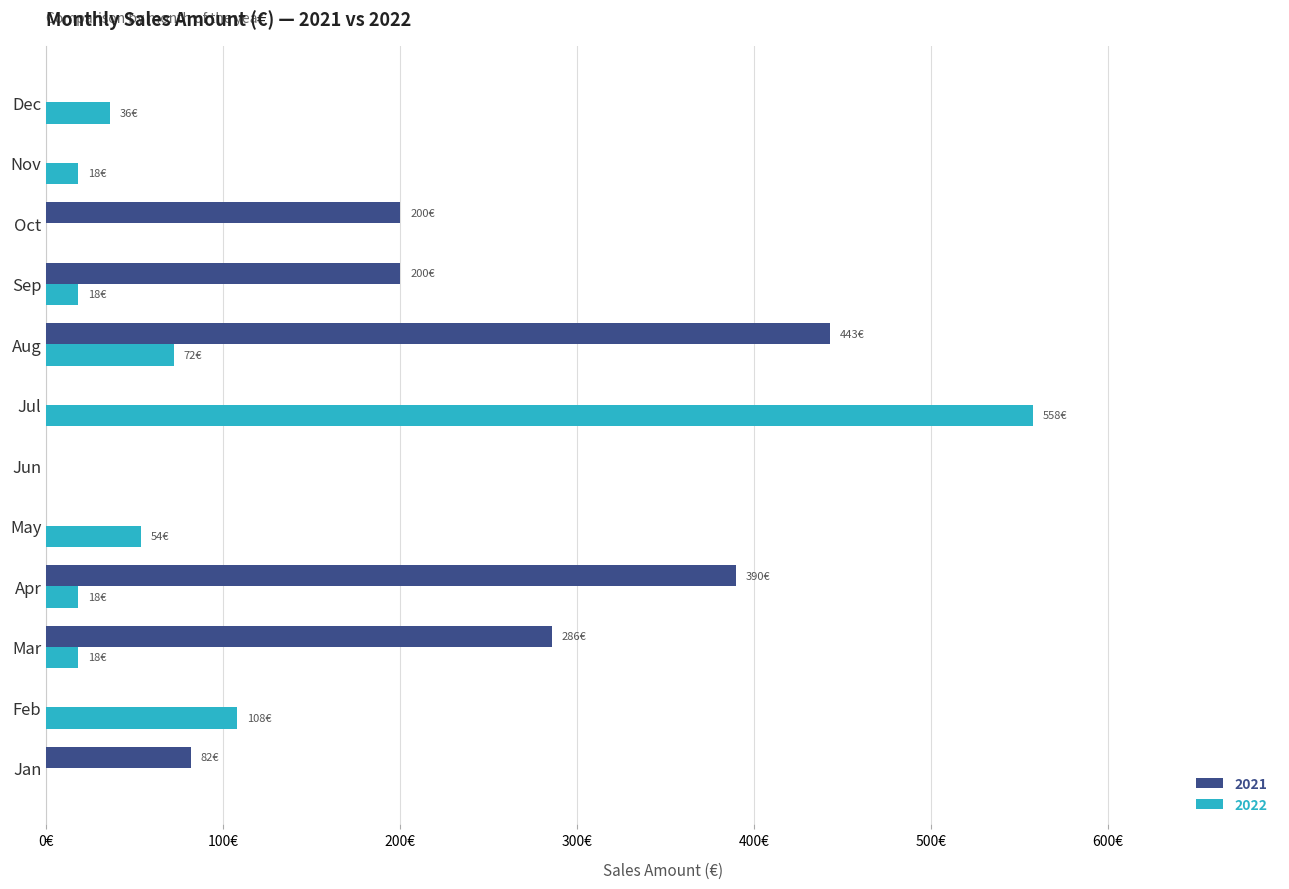

What are all the series names shown in the legend?

2021, 2022